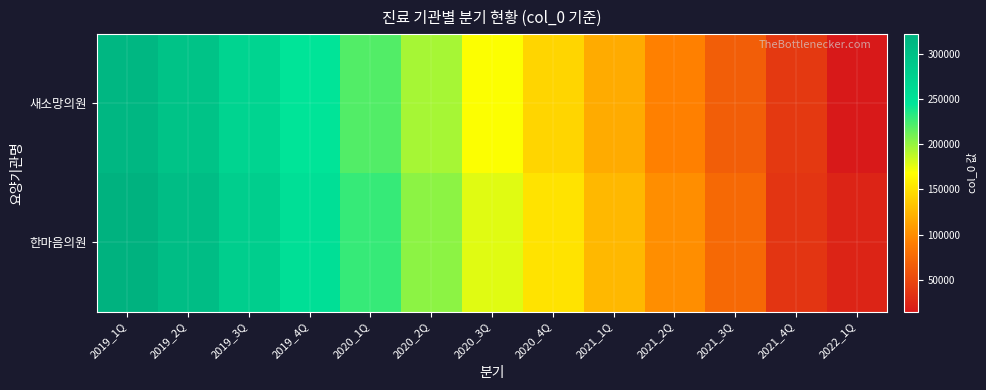

Count the number of categories in the chart.

13